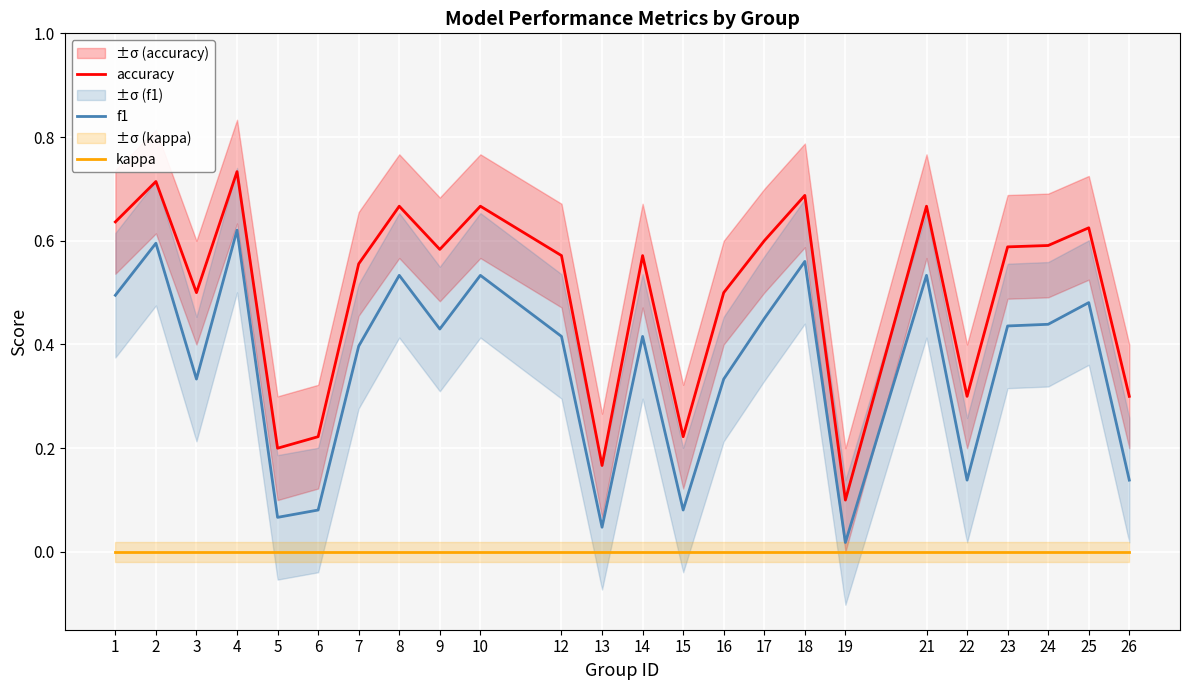

Read the f1 value at 21.

0.5